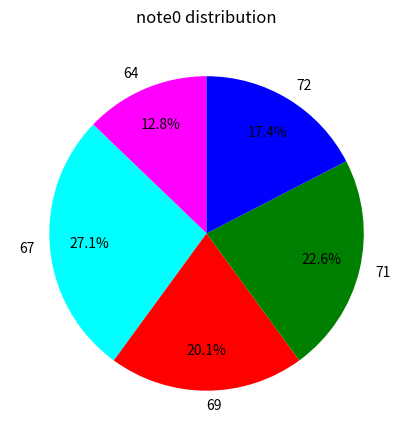

Is there a majority slice in this chart?

No